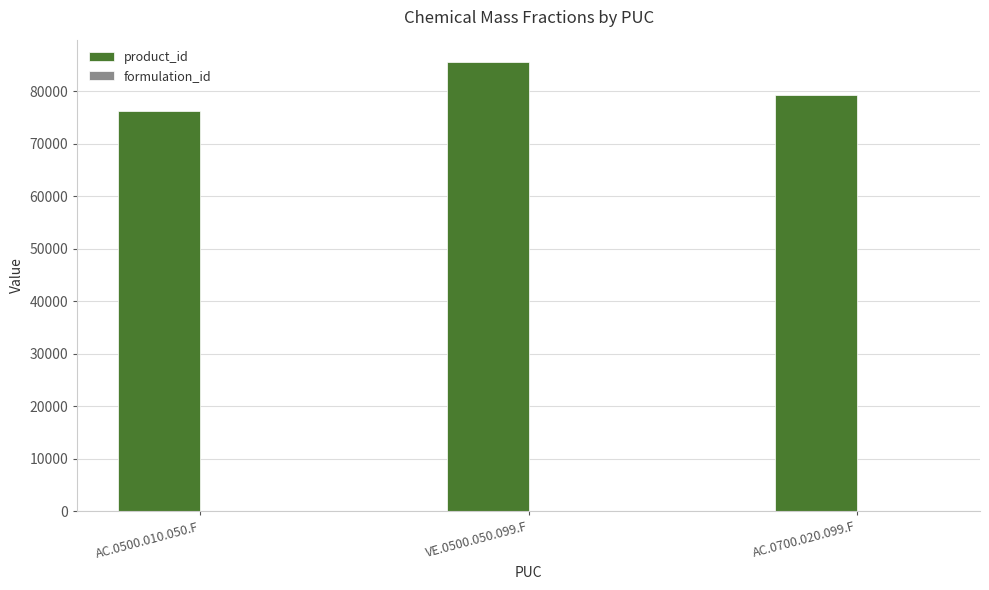

At which category does the chart reach its peak across all series?

VE.0500.050.099.F